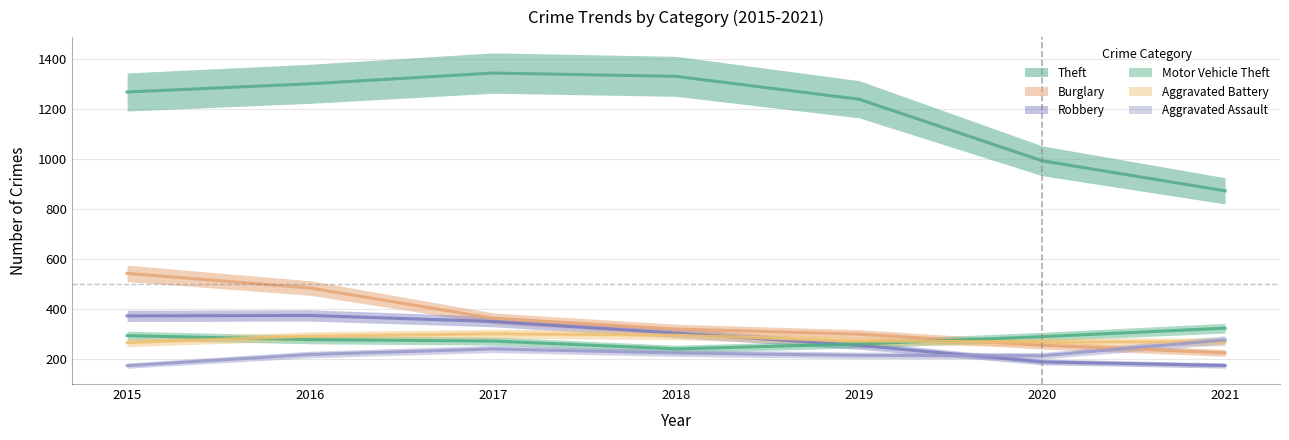

How many categories are shown in the chart?

7